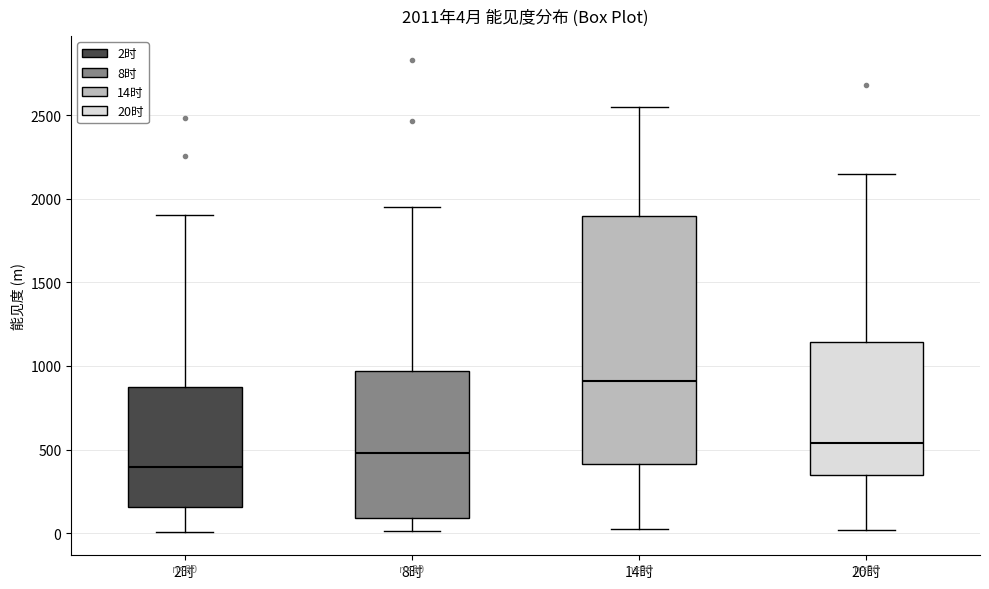

Which box's median line is the highest?

14时